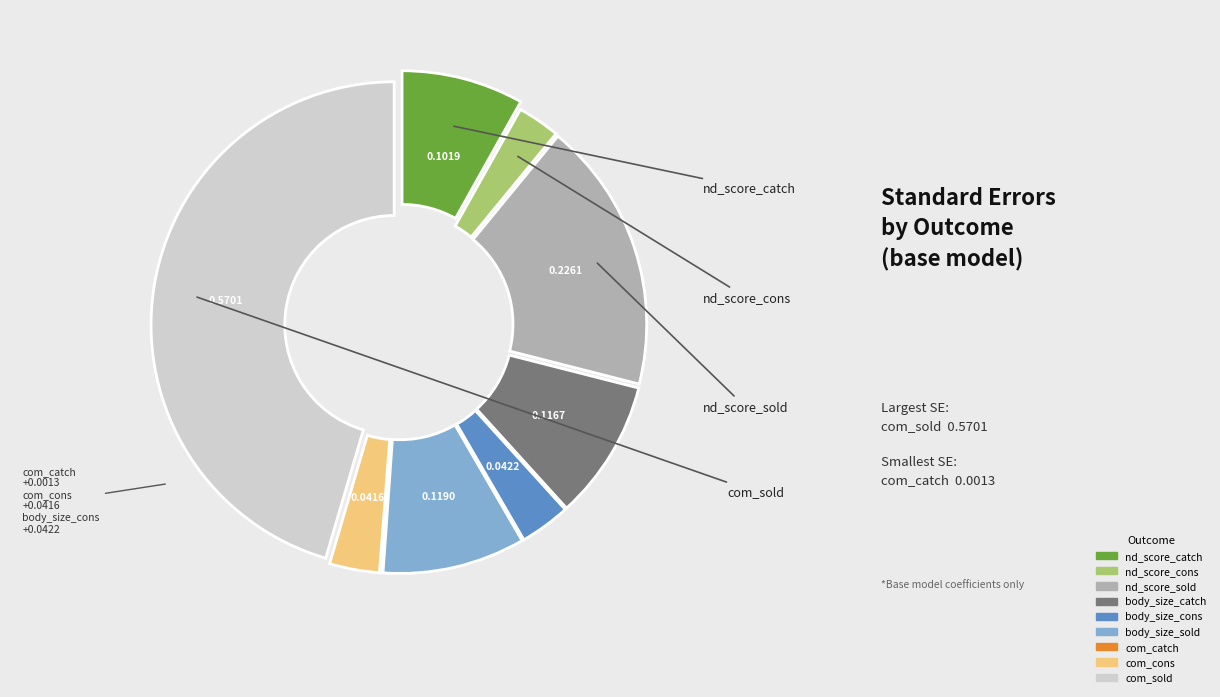

Combined, do nd_score_sold and nd_score_catch account for over 50%?

No